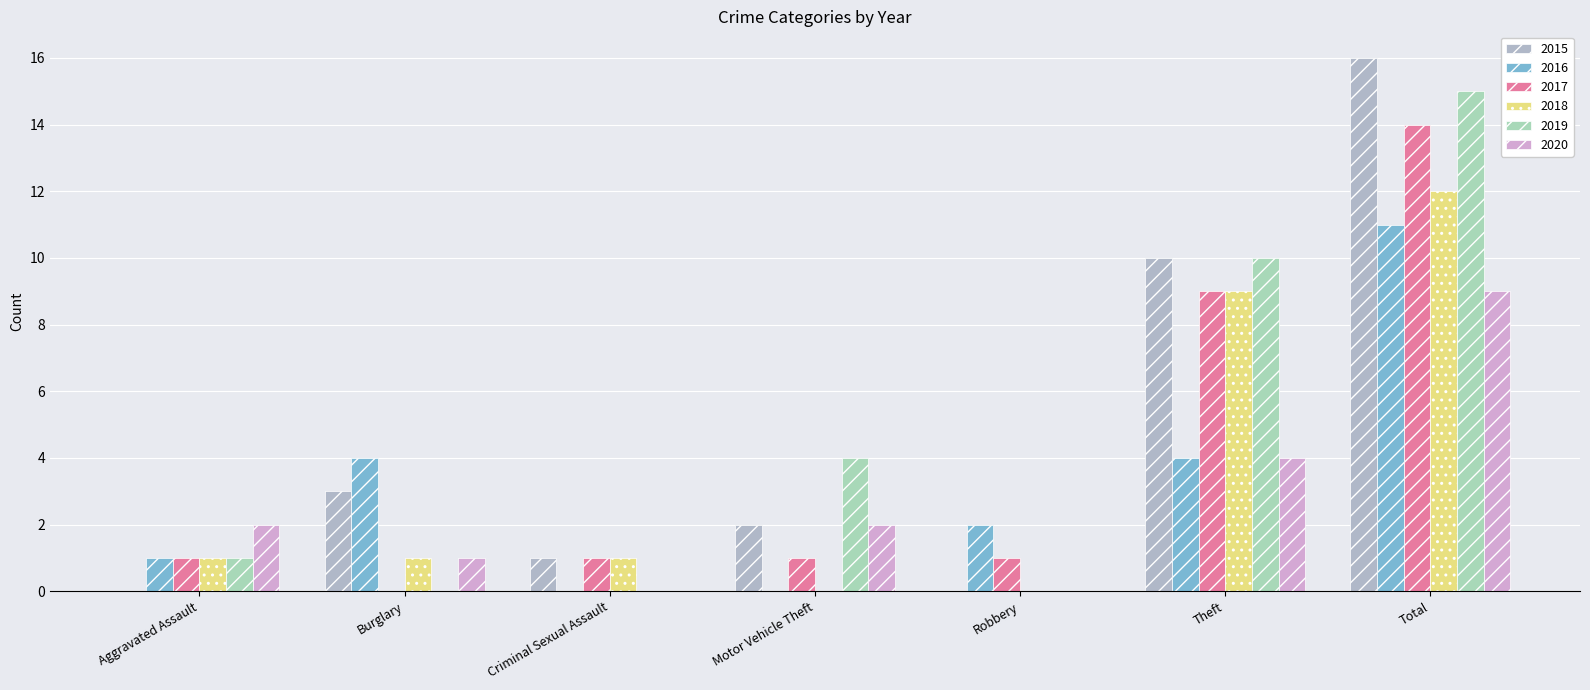

How many series are shown in this chart?

6